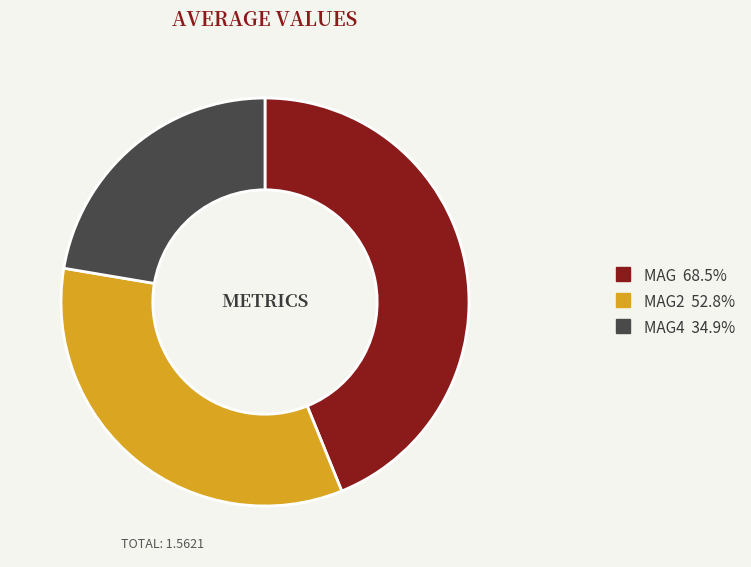

Is there any slice that represents more than half of the pie?

No